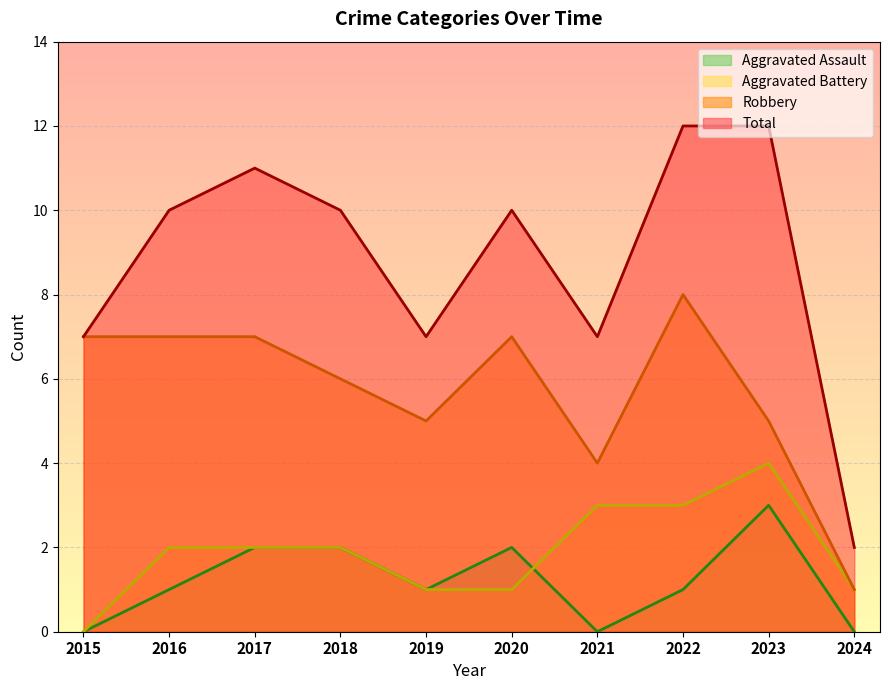

What are all the series names shown in the legend?

Aggravated Assault, Aggravated Battery, Robbery, Total